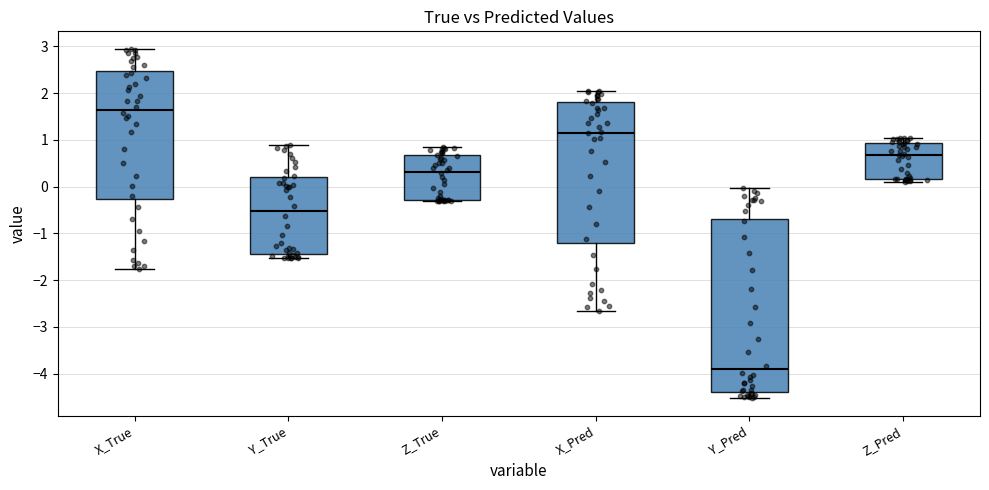

Reading left to right, read every box against the y-axis: the position of its median line, the range the box covers, and the ends of its whiskers. The values are not printed on the chart, so give them approximately, as read against the axis.

X_True: median 1.6, box -0.3 to 2.5, whiskers -1.8 to 2.9
Y_True: median -0.5, box -1.4 to 0.2, whiskers -1.5 to 0.9
Z_True: median 0.3, box -0.3 to 0.7, whiskers -0.3 to 0.8
X_Pred: median 1.2, box -1.2 to 1.8, whiskers -2.7 to 2.1
Y_Pred: median -3.9, box -4.4 to -0.7, whiskers -4.5 to 0.0
Z_Pred: median 0.7, box 0.2 to 0.9, whiskers 0.1 to 1.0